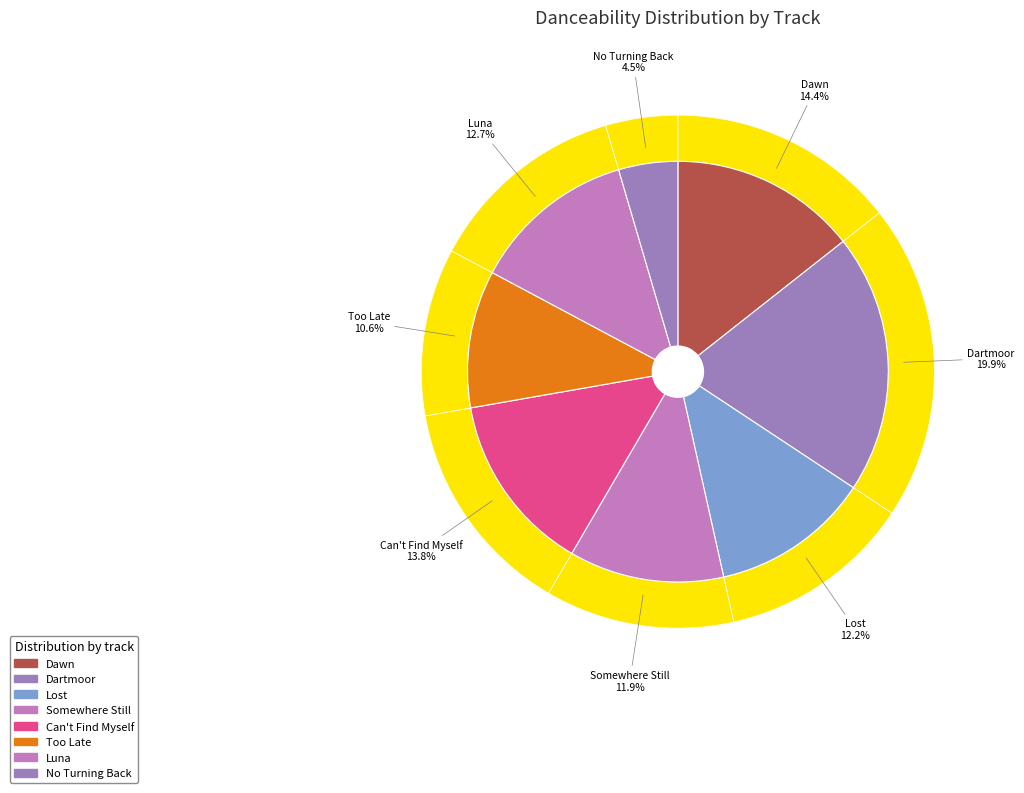

To the nearest percent, what is the combined percentage of No Turning Back and Luna?

17%